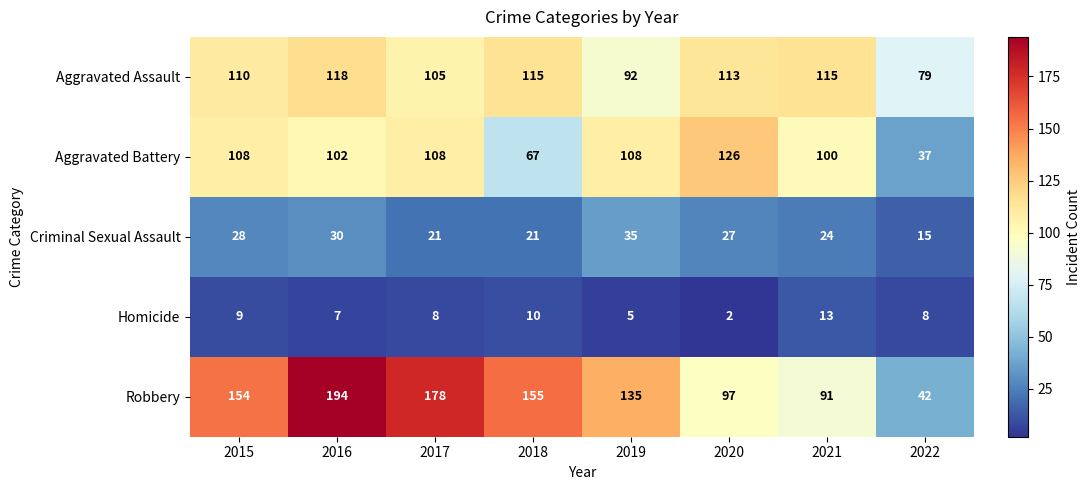

What is the total value across all series at 2016?

451